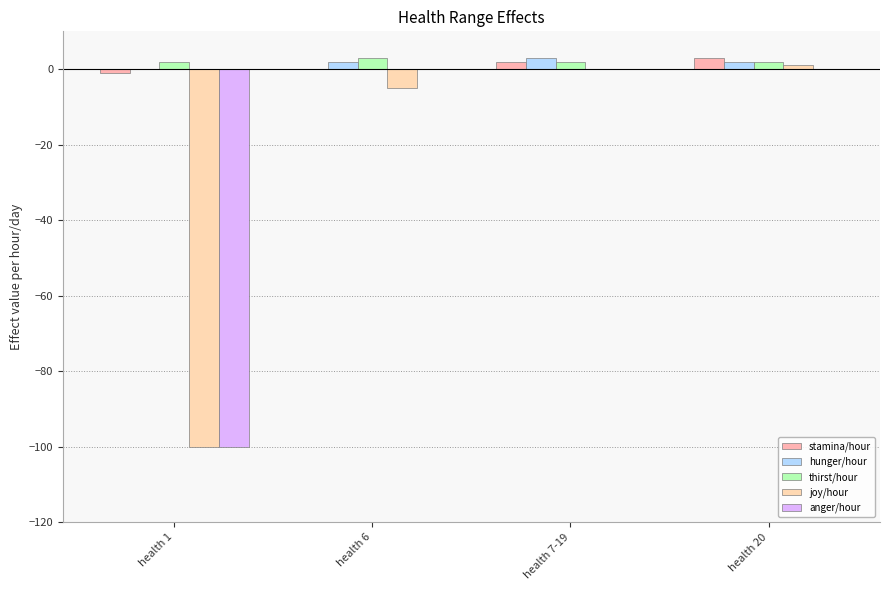

Reading left to right, what are all the values shown in this chart?

stamina/hour: health 1=-1	health 6=0	health 7-19=2	health 20=3
hunger/hour: health 1=0	health 6=2	health 7-19=3	health 20=2
thirst/hour: health 1=2	health 6=3	health 7-19=2	health 20=2
joy/hour: health 1=-100	health 6=-5	health 7-19=0	health 20=1
anger/hour: health 1=-100	health 6=0	health 7-19=0	health 20=0